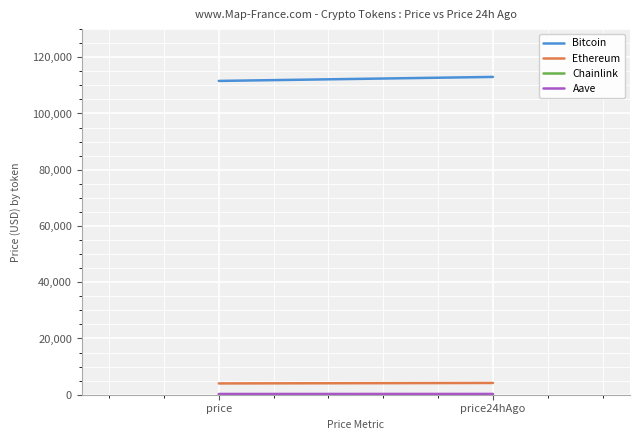

Reading left to right, transcribe all the data shown in this chart.

Bitcoin: 111576.0	113001.0
Ethereum: 4013.2	4179.7
Chainlink: 20.8	21.8
Aave: 265.3	279.0